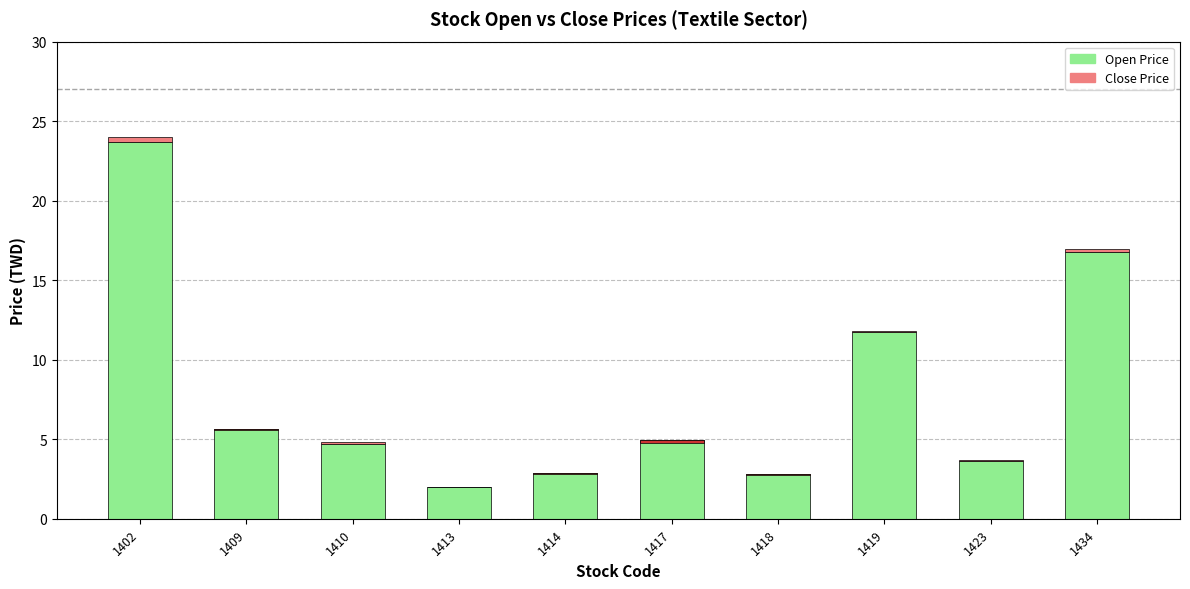

What is the sum of all Open Price values?

78.9